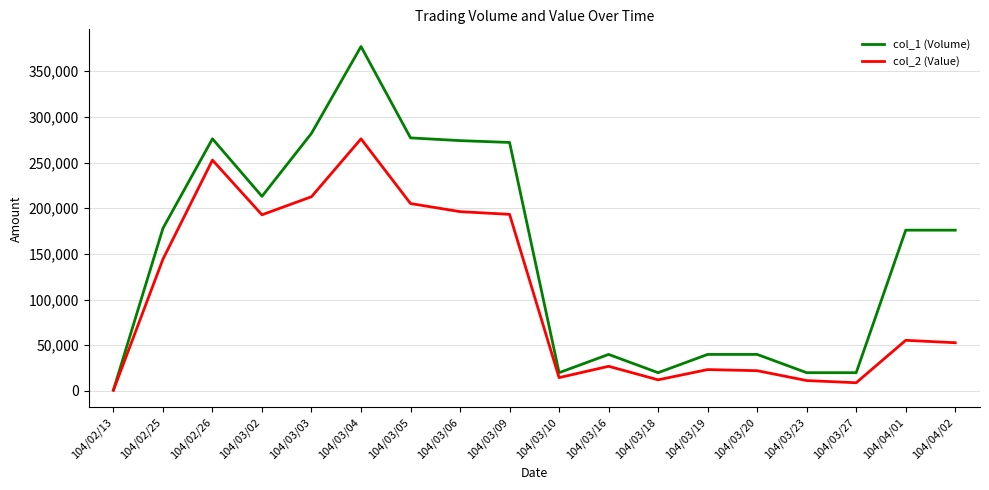

Rank the series by their maximum value, from highest to lowest.

col_1 (Volume), col_2 (Value)